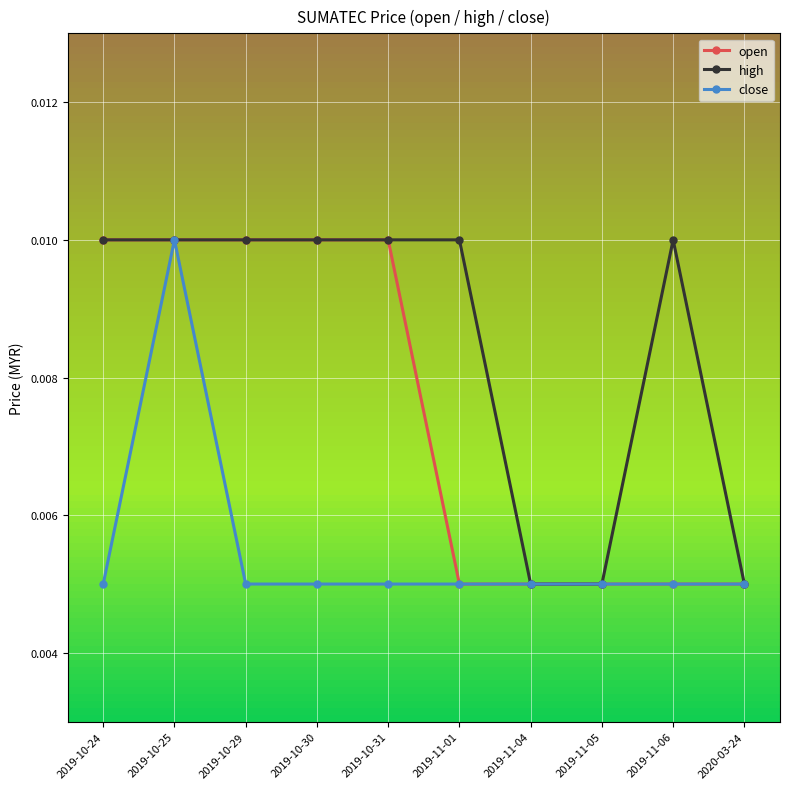

List the series in order of their overall mean, highest first.

high, open, close